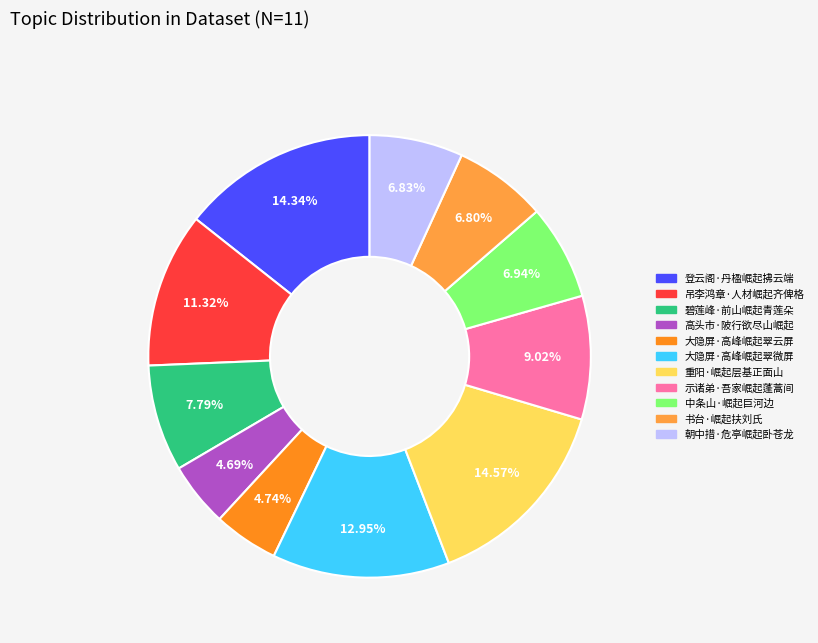

Which has a higher value, 碧莲峰·前山崛起青莲朵 or 高头市·陂行欲尽山崛起?

碧莲峰·前山崛起青莲朵